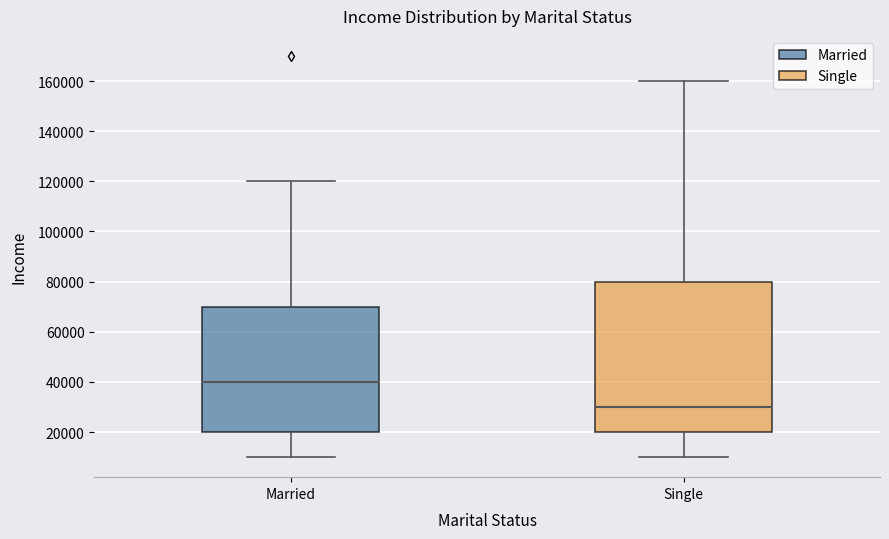

Reading left to right, transcribe this box plot: for each box, give where its median line is, the range the box spans, and where its two whiskers end, as read against the y-axis. The values are not printed on the chart, so give them approximately, as read against the axis.

Married: median 40000, box 20000 to 70000, whiskers 10000 to 120000
Single: median 30000, box 20000 to 80000, whiskers 10000 to 160000